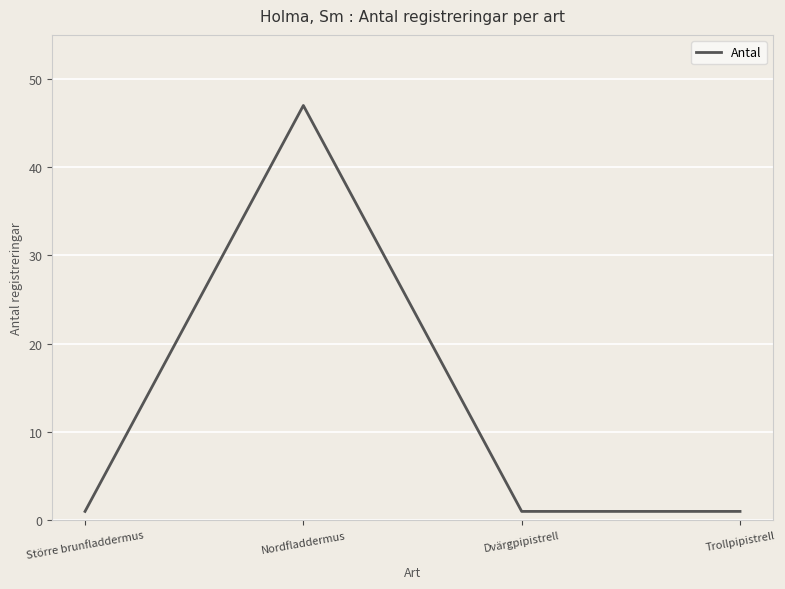

What is the change in value from Större brunfladdermus to Nordfladdermus?

+46